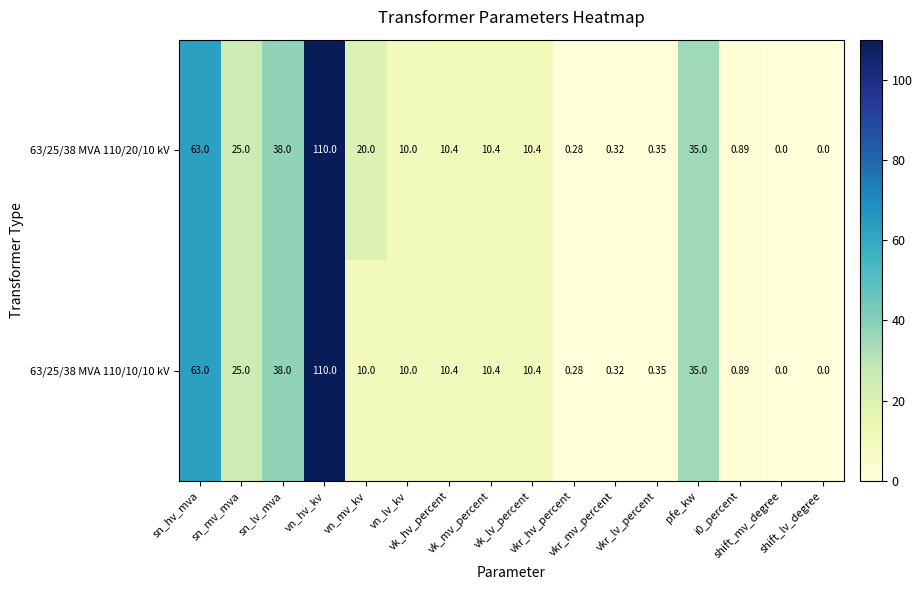

What is the maximum value shown in the chart?

110.0